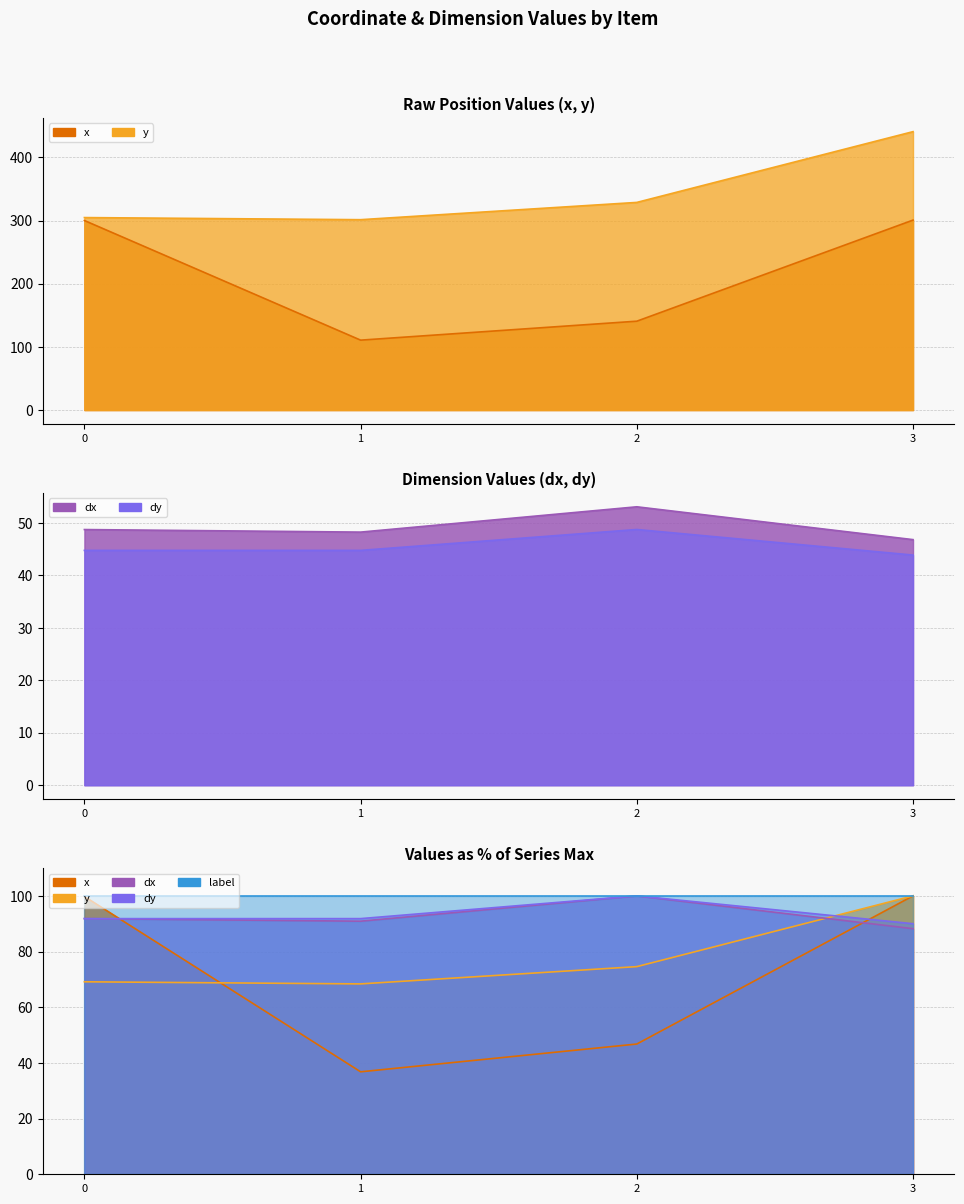

What is the difference between the y values at 3 and 0?

136.0